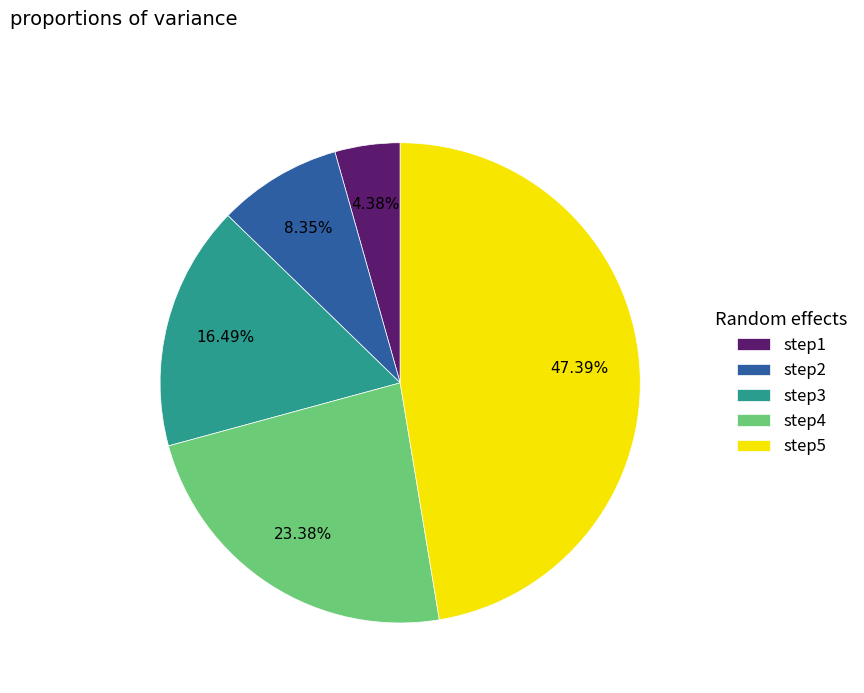

Is it true that step5 is 42% of the pie?

False